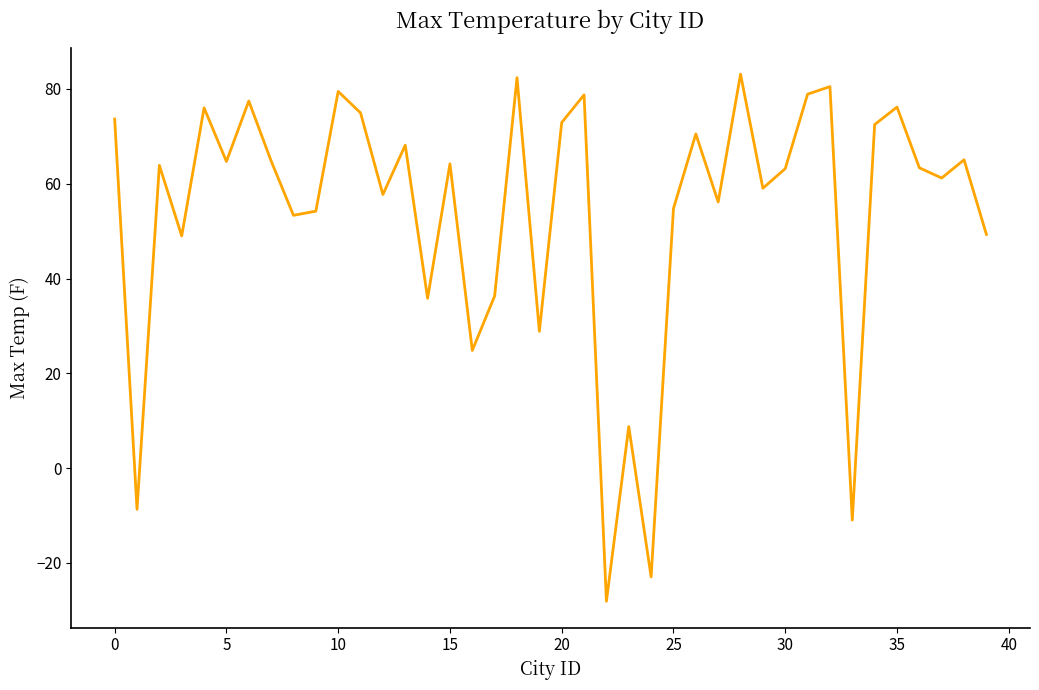

What is the maximum value shown in the chart?

83.1